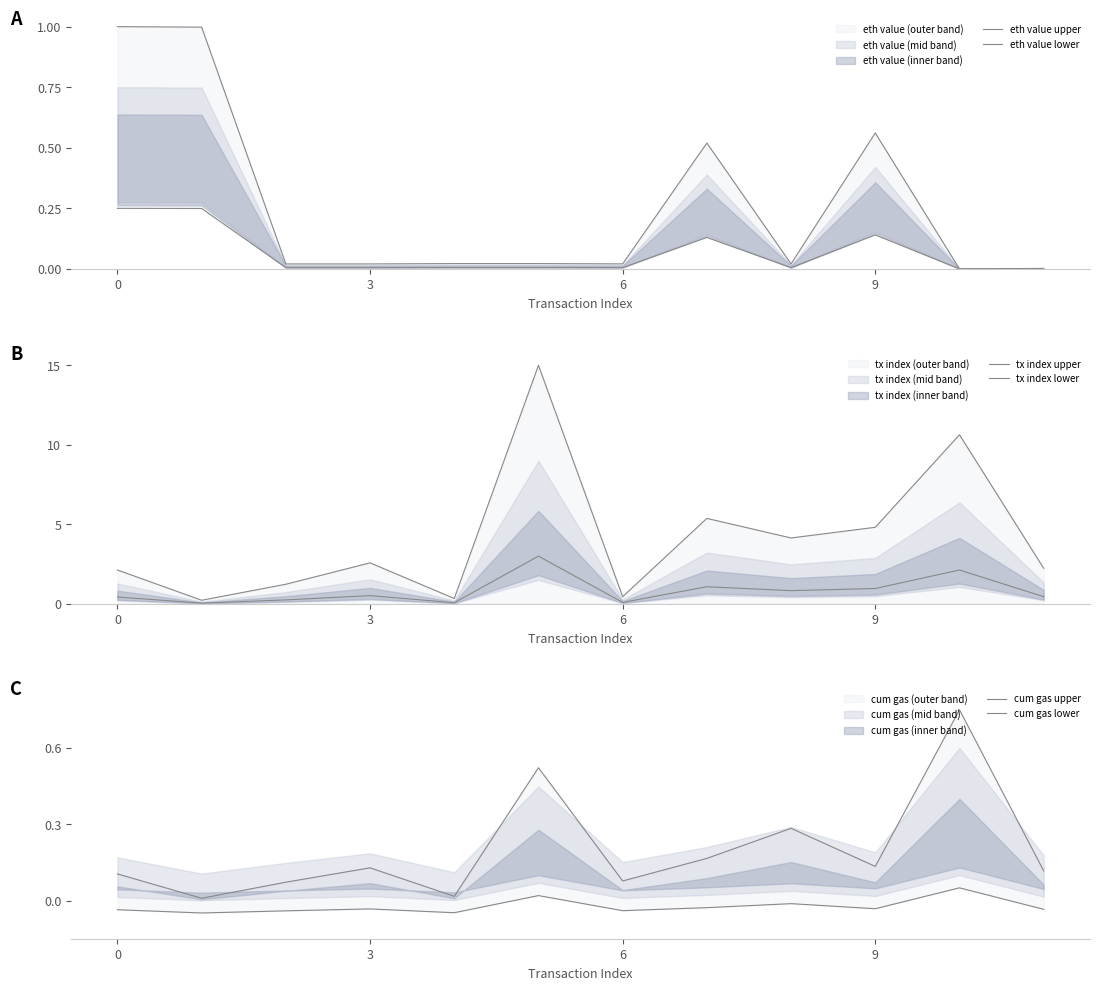

What is the maximum value shown in the chart?

15.0